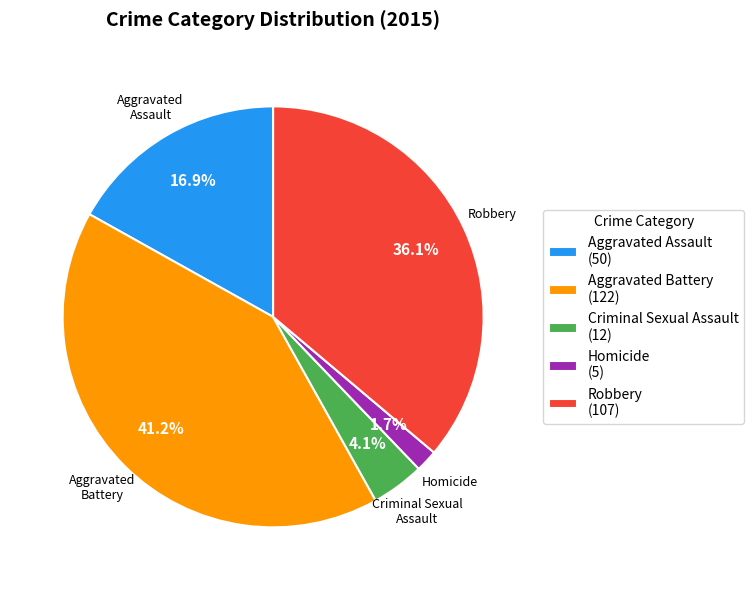

To the nearest percent, what portion does Robbery represent?

36%